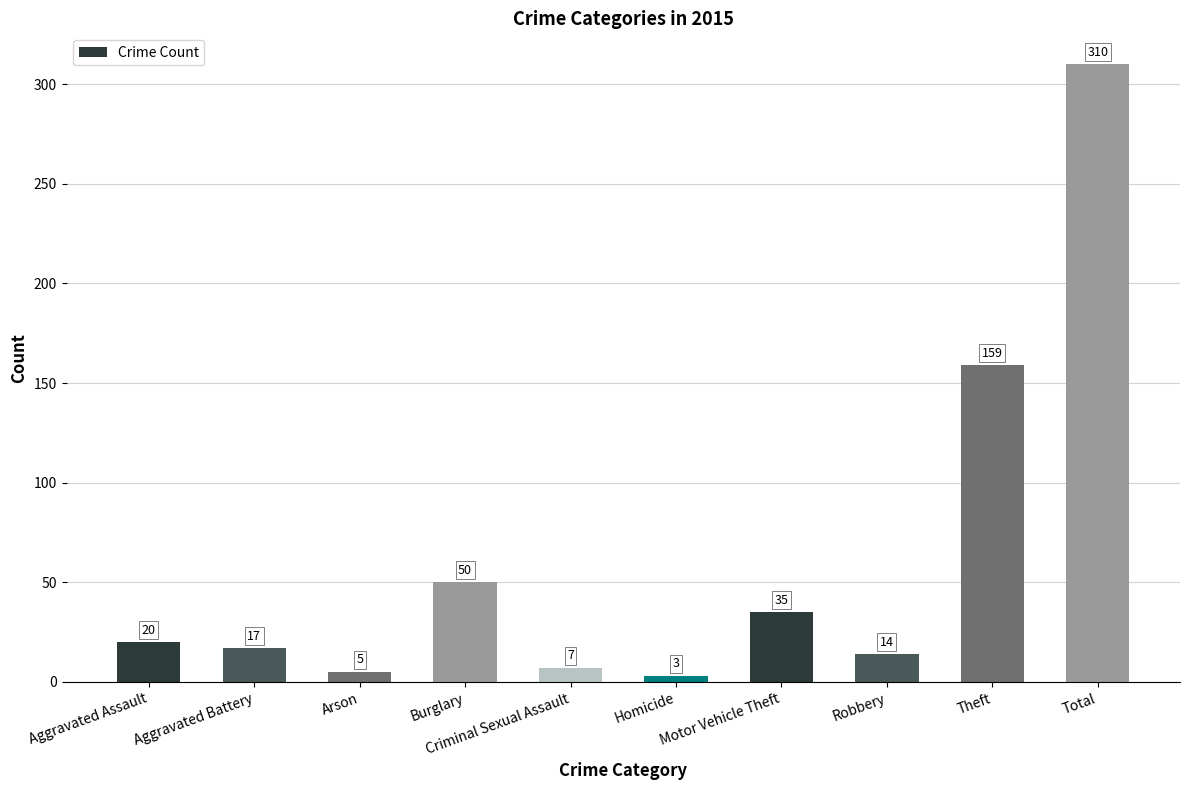

What position from the left is Burglary?

4